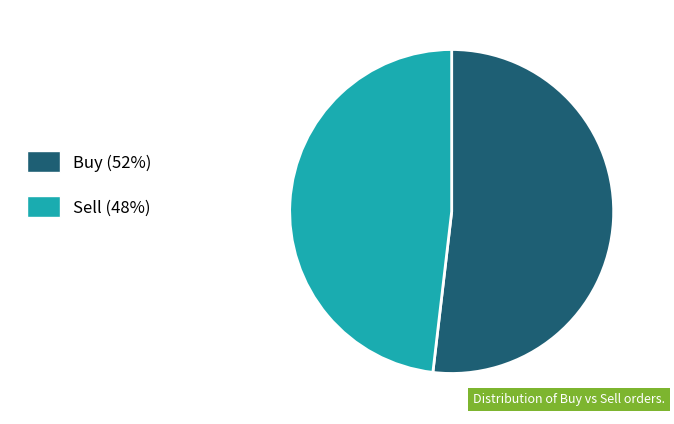

Approximately how many times larger is the value at Buy compared to Sell?

1.1